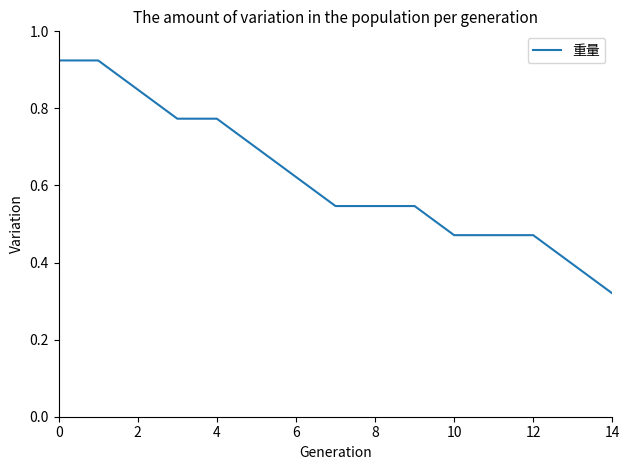

Count the number of categories in the chart.

15